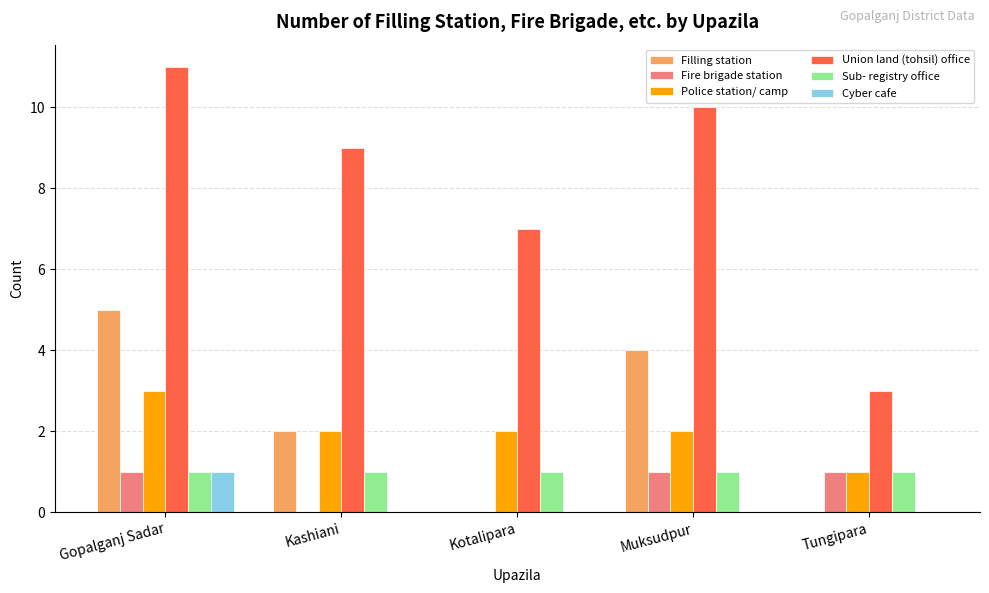

Which series has the largest total across all categories?

Union land (tohsil) office